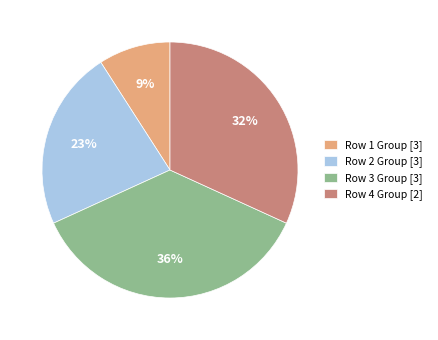

Which slice is the smallest?

Row 1 Group [3]